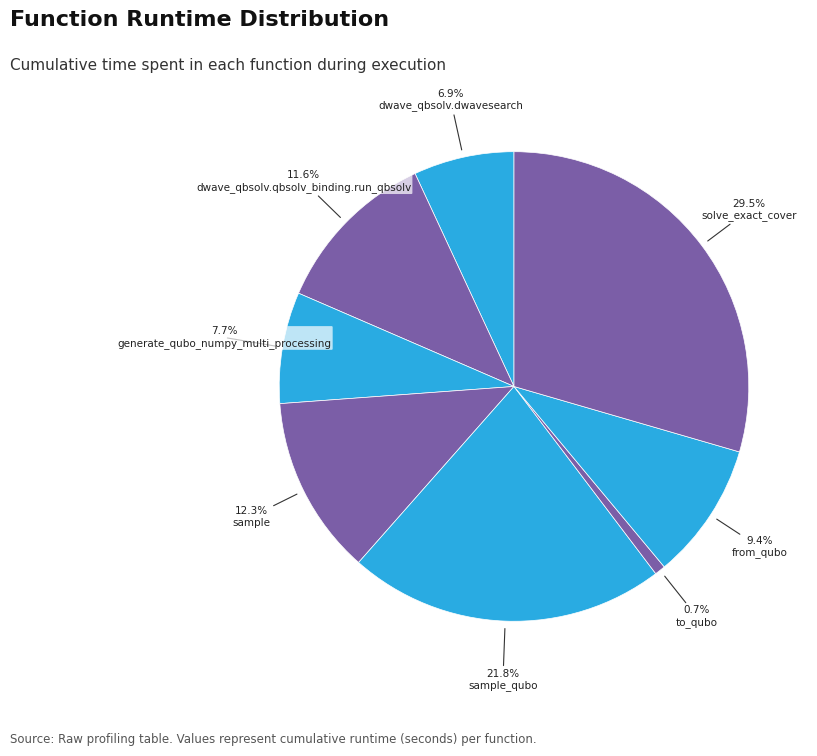

To the nearest percent, what is the difference between the largest and smallest slice percentages?

29%